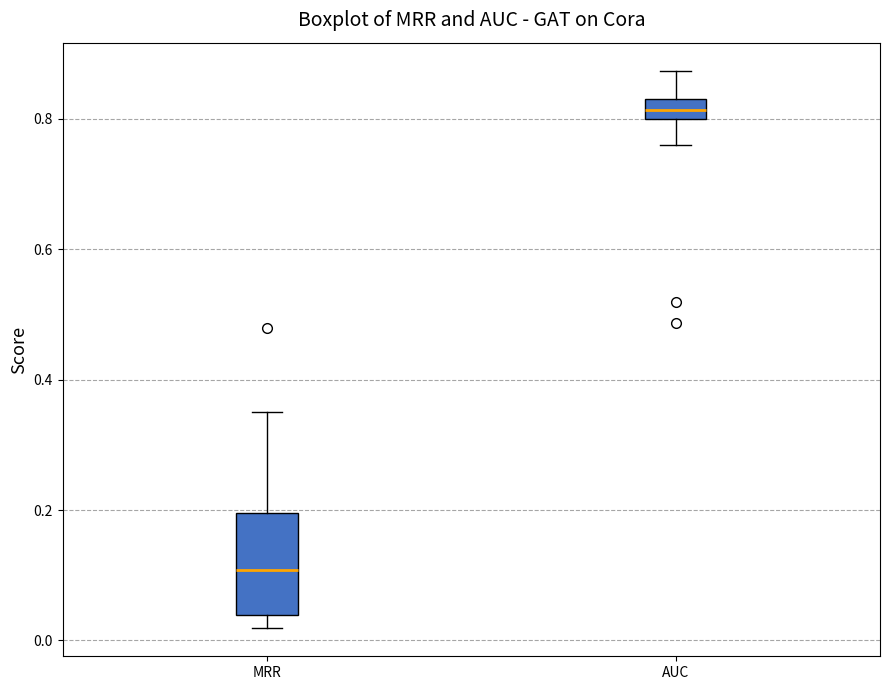

Comparing the boxes themselves (not the whiskers), which one is the tallest?

MRR